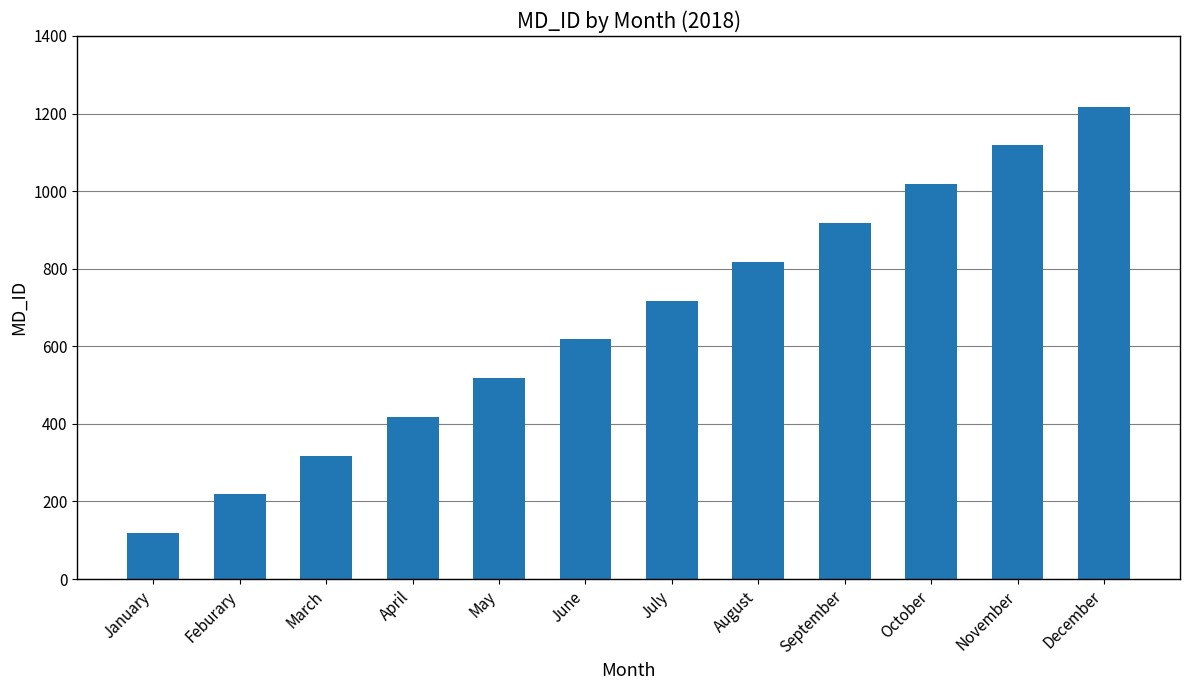

Is it true that the value at September is 918?

True